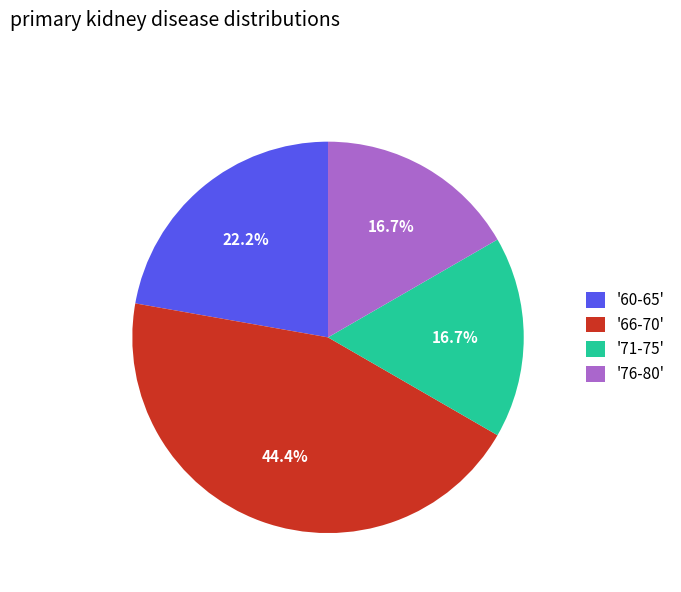

Does '71-75' account for over 50% of the chart?

No